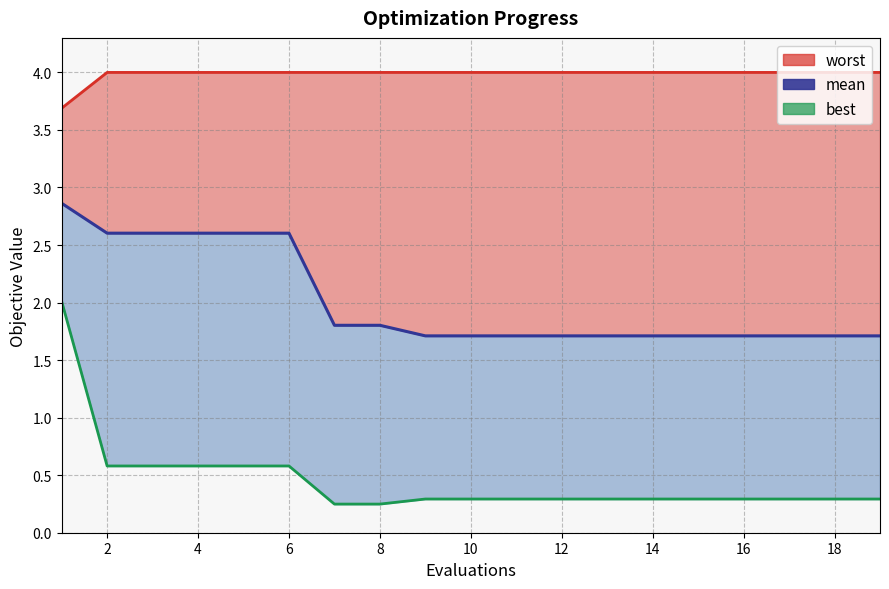

Reading left to right, what are all the values shown in this chart?

worst: 3.7	4.0	4.0	4.0	4.0	4.0	4.0	4.0	4.0	4.0	4.0	4.0	4.0	4.0	4.0	4.0	4.0	4.0	4.0
mean: 2.9	2.6	2.6	2.6	2.6	2.6	1.8	1.8	1.7	1.7	1.7	1.7	1.7	1.7	1.7	1.7	1.7	1.7	1.7
best: 2.0	0.6	0.6	0.6	0.6	0.6	0.2	0.2	0.3	0.3	0.3	0.3	0.3	0.3	0.3	0.3	0.3	0.3	0.3